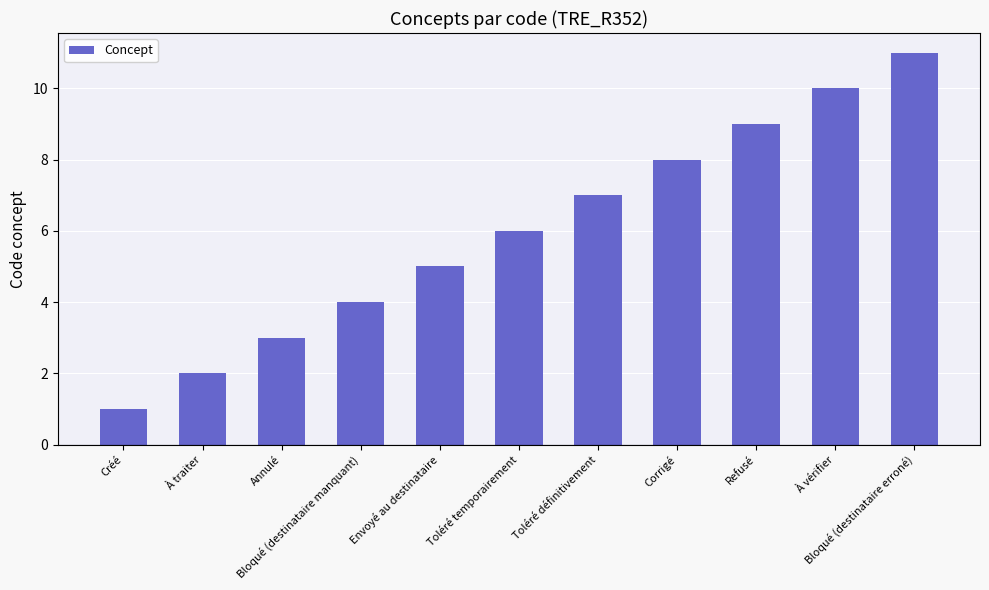

The value at À vérifier is 10. True or false?

True